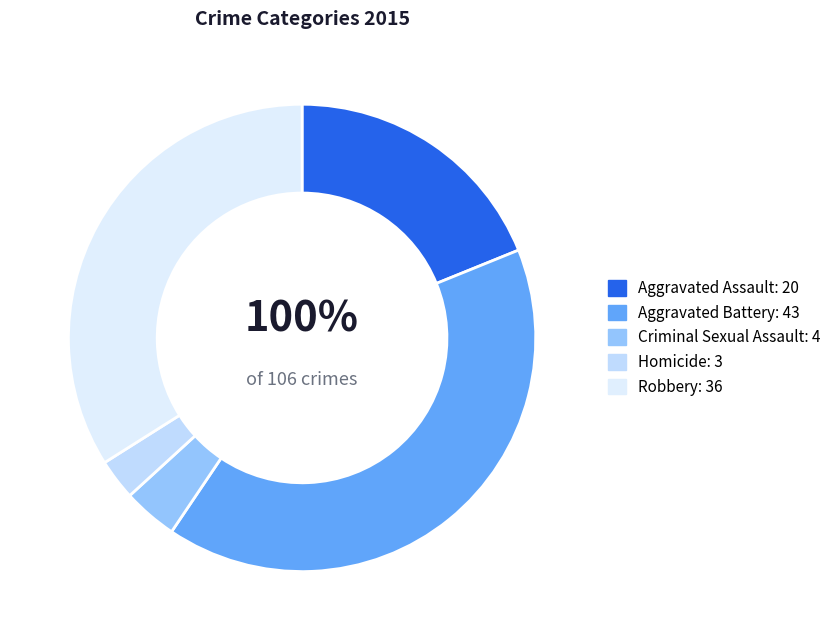

Does Aggravated Assault account for over 50% of the chart?

No